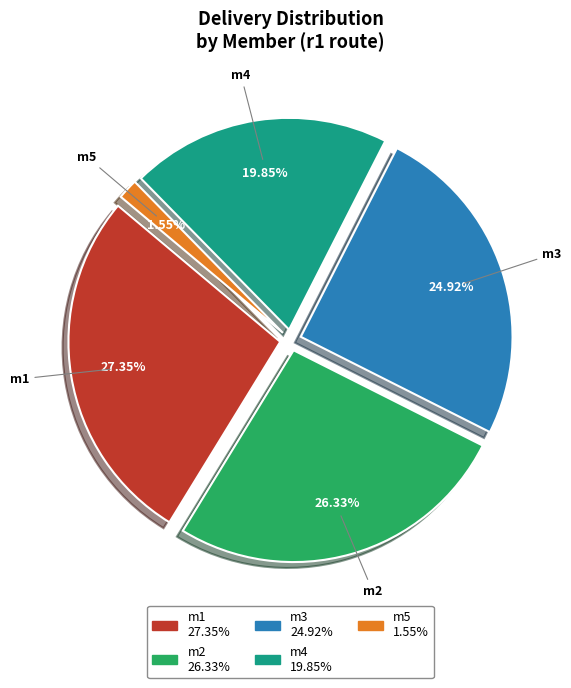

What percentage is the m4 slice, to the nearest percent?

20%